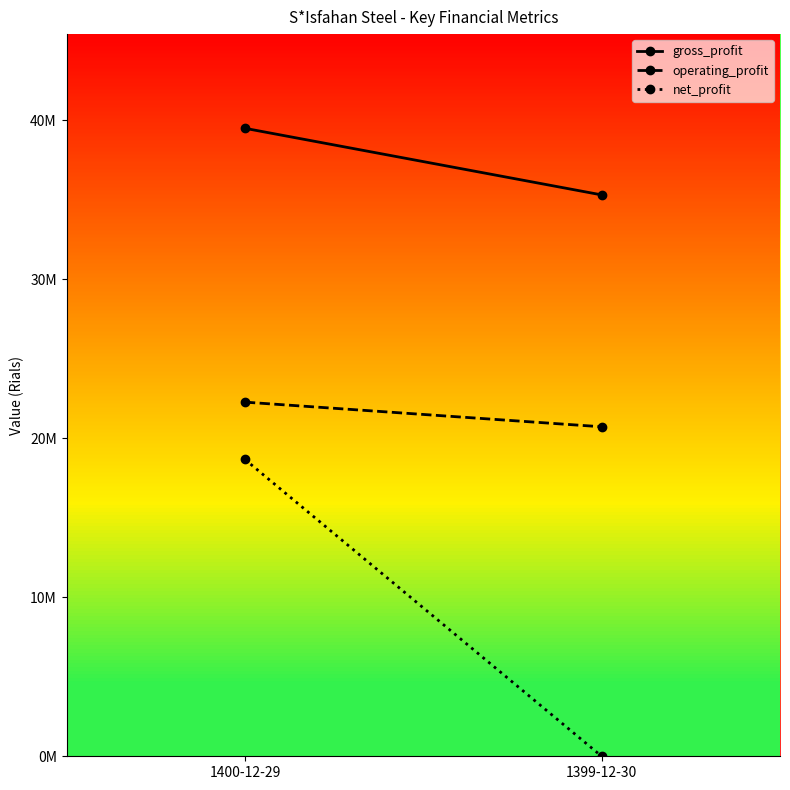

What position from the left is 1400-12-29?

1